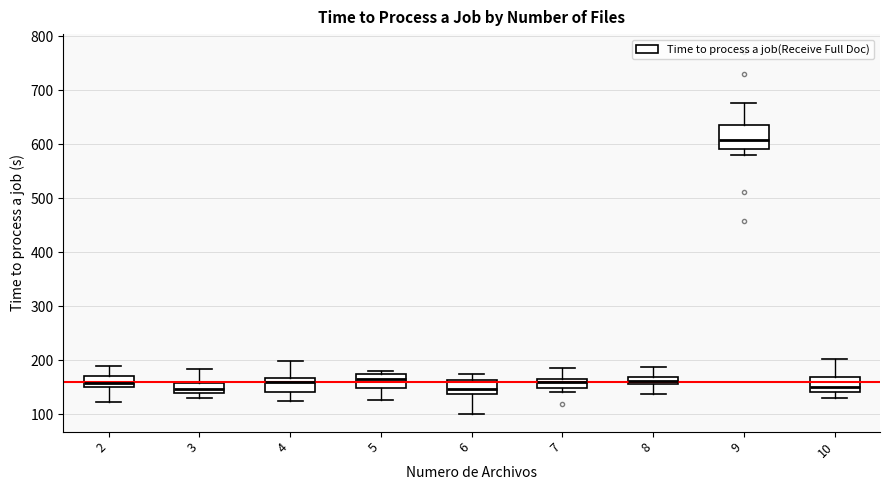

Comparing the boxes themselves (not the whiskers), which one is the tallest?

9